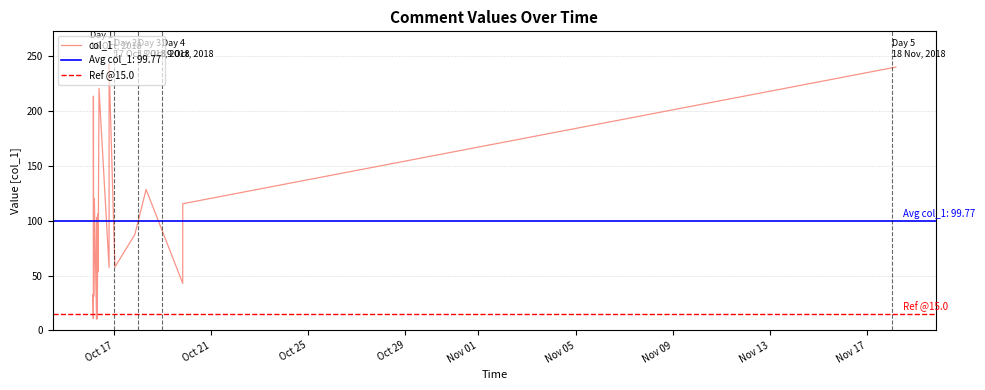

Is this an area chart (filled region under the line)?

No